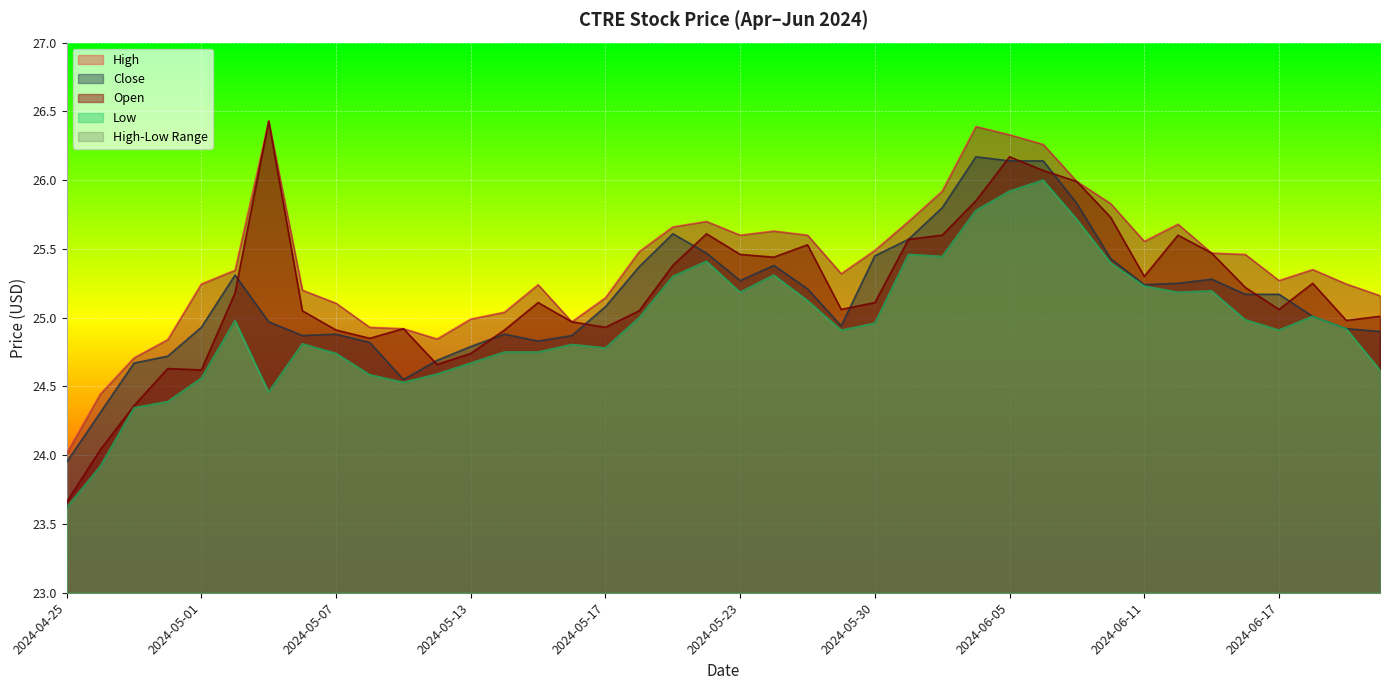

Does the chart display data point markers on the line(s)?

No